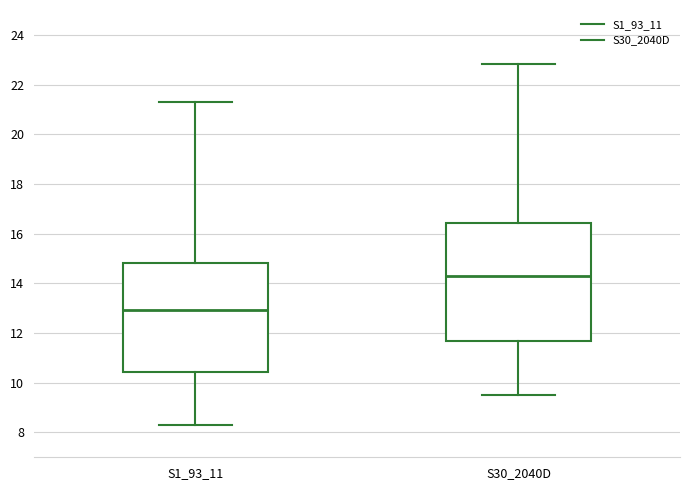

Which box is the tallest, from its lower edge to its upper edge?

S30_2040D